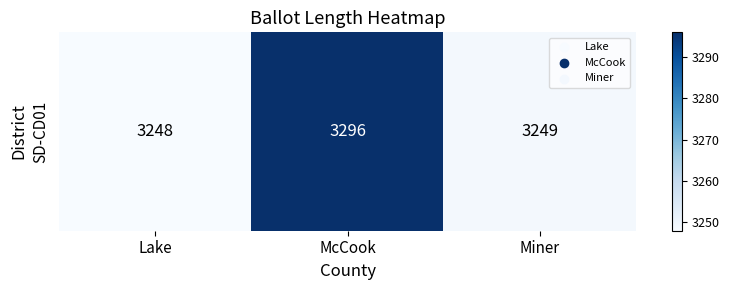

List the labels in order of value, smallest first.

Lake, Miner, McCook